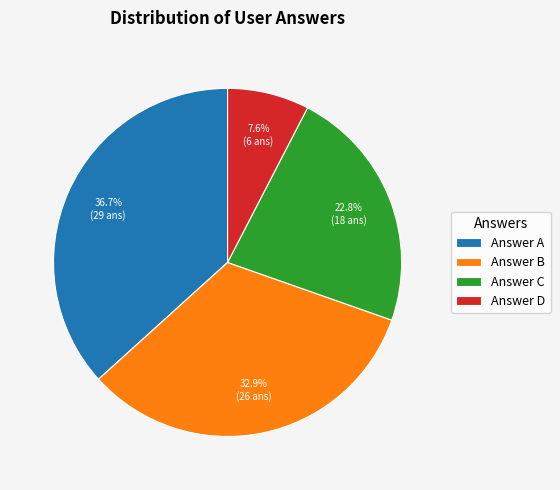

Which slice is the smallest?

Answer D